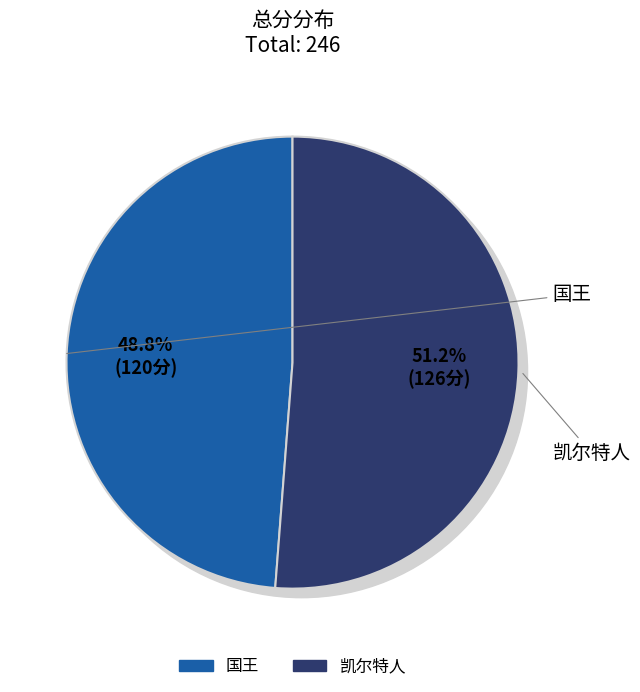

To the nearest percent, what percentage of the pie is 凯尔特人?

51%